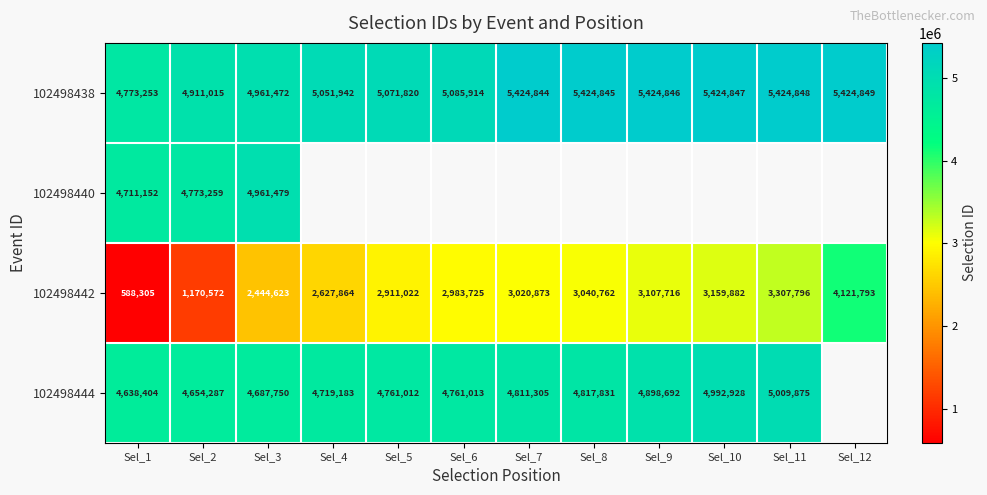

What is the sum of the 102498442 values at Sel_9 and Sel_5?

6018738